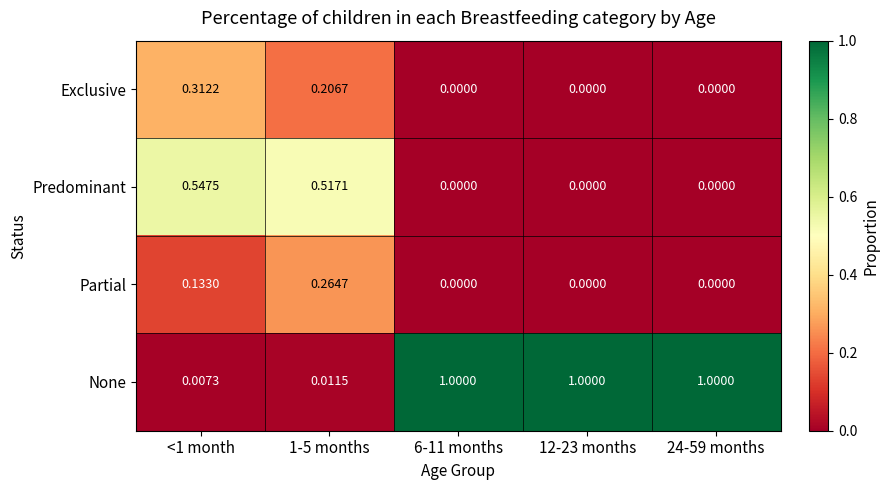

List the series in order of their peak value, highest first.

None, Predominant, Exclusive, Partial